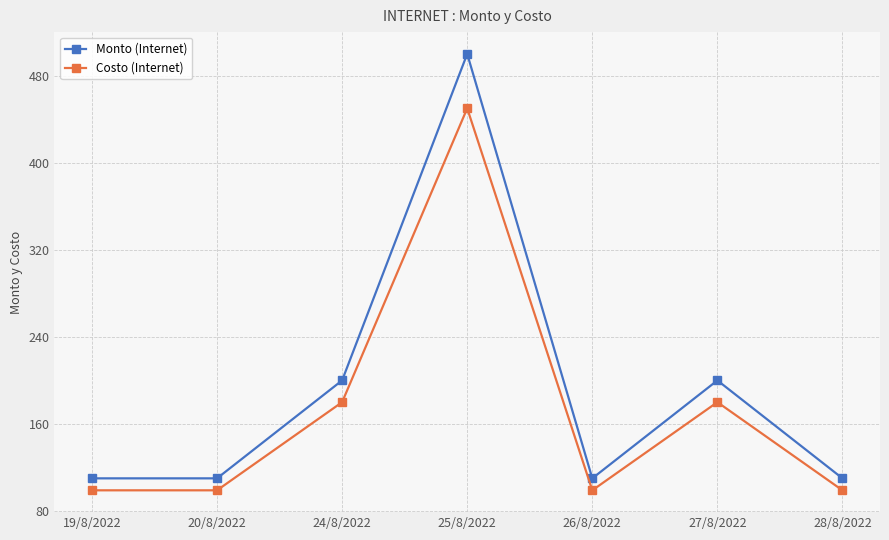

At which category does Costo (Internet) reach its first local peak?

25/8/2022